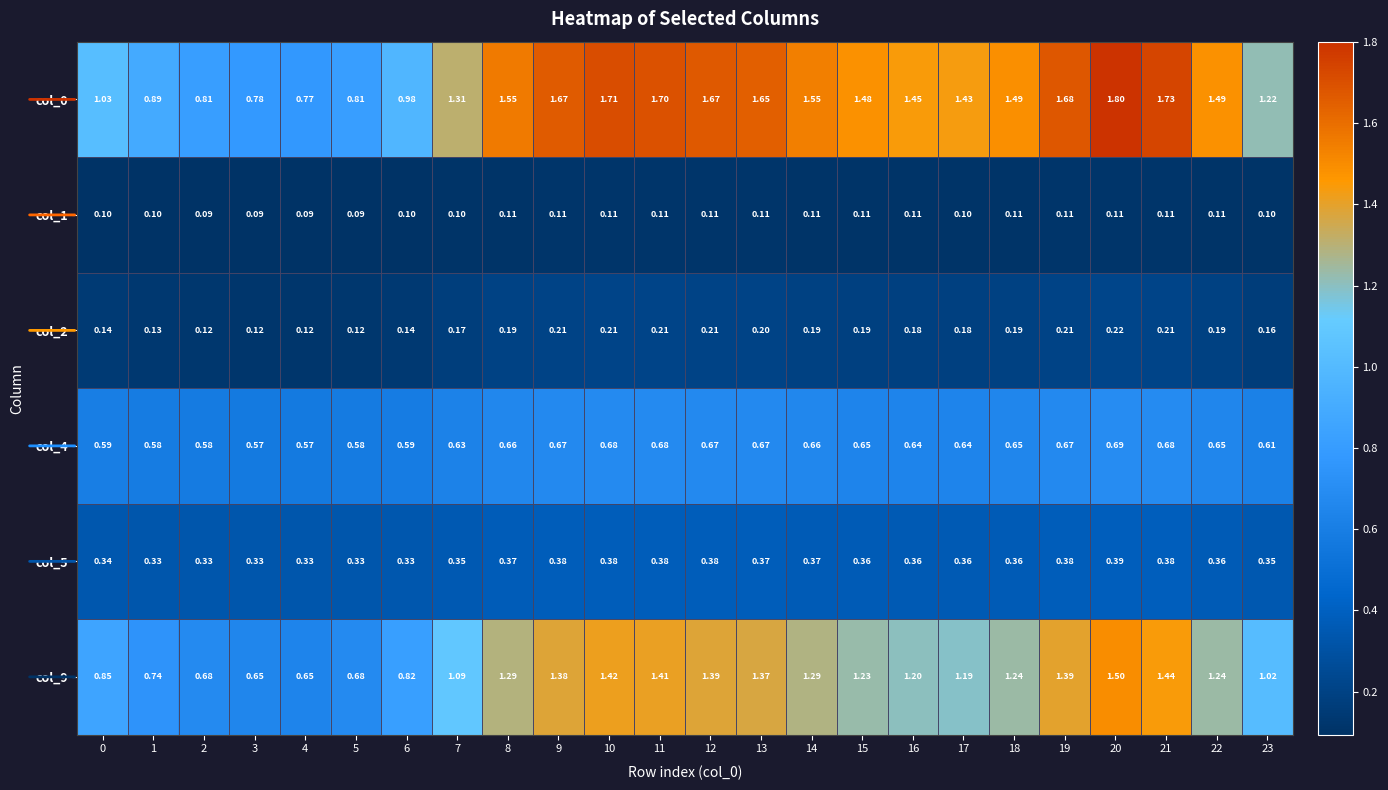

Which series has the widest spread of values?

col_0